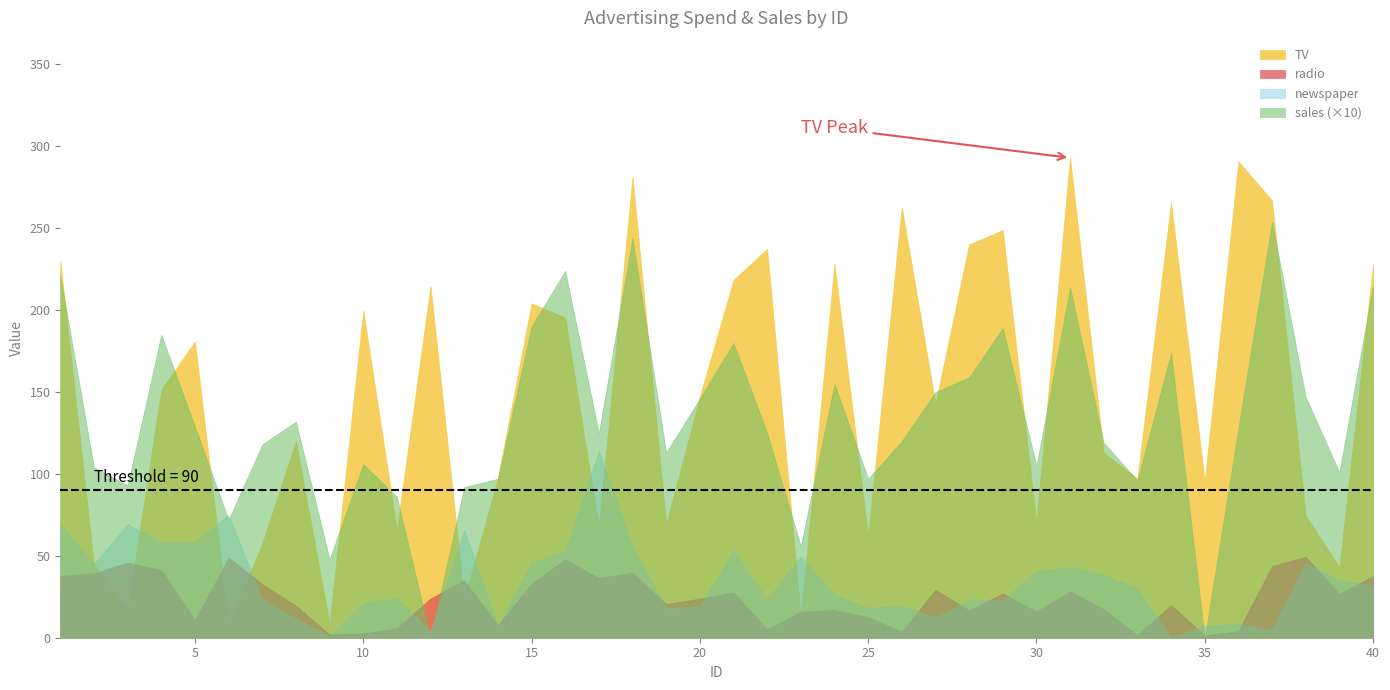

Where does the sales series first go above 12?

1